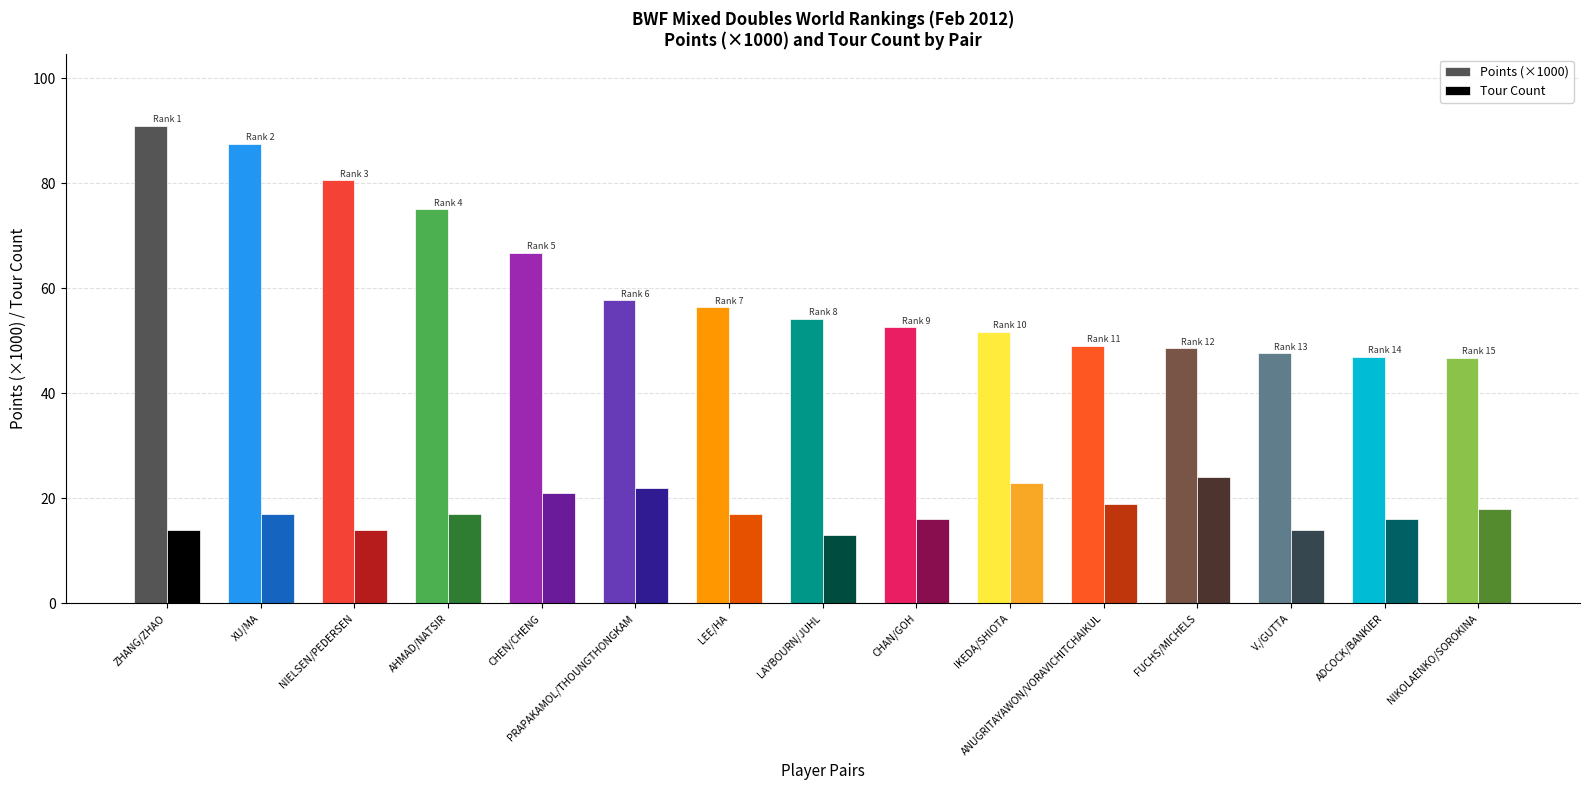

At which label is Points (×1000) closest to 68?

CHEN/CHENG